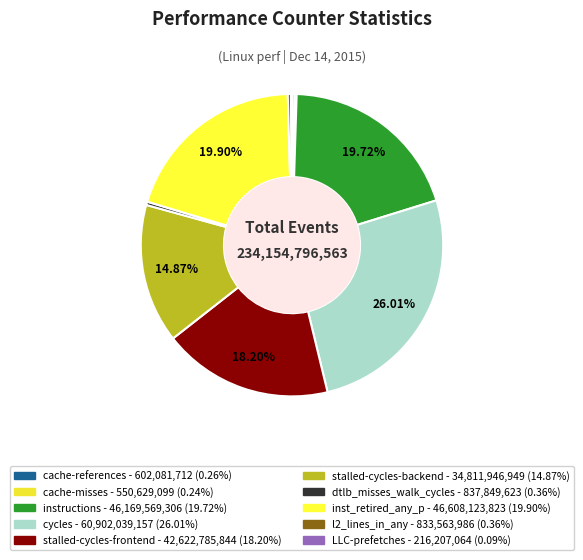

To the nearest percent, what percentage of the pie is cycles?

26%